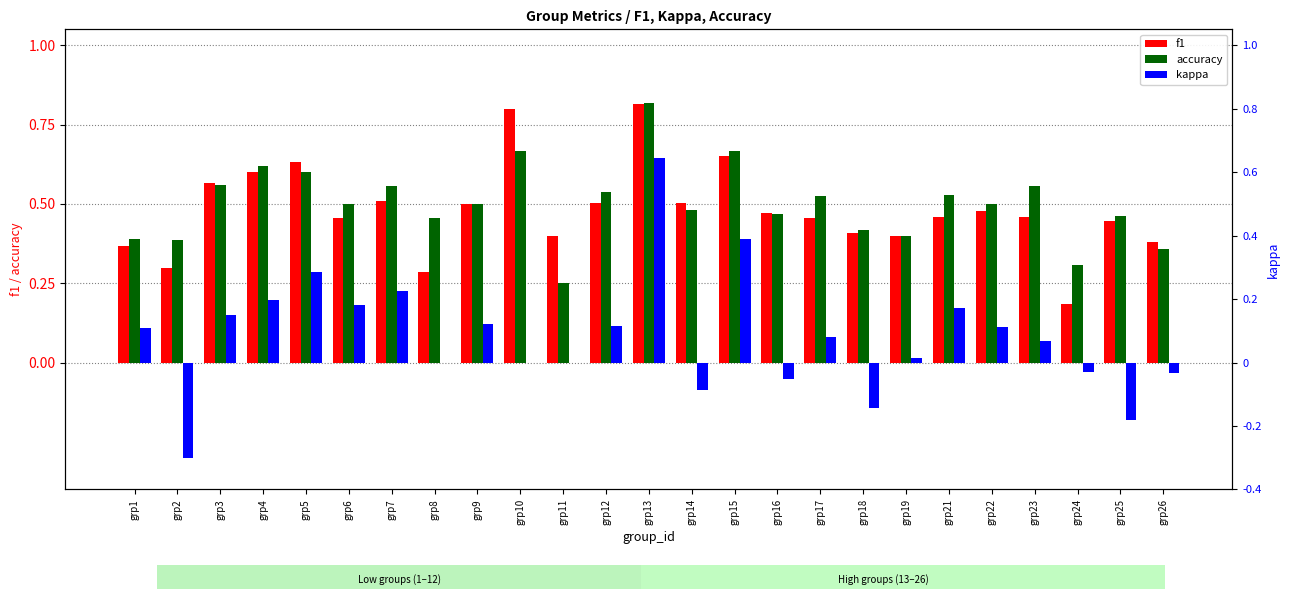

Between grp24 and grp23, which is larger?

grp23